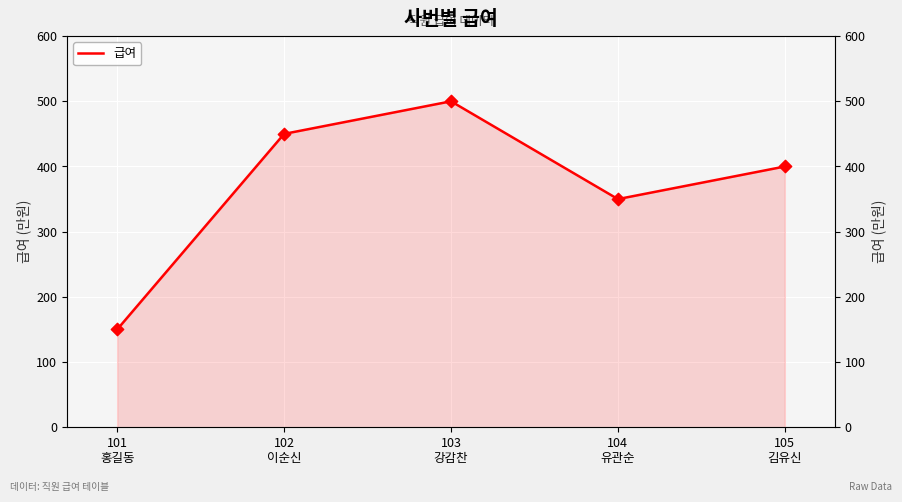

Approximately how many times larger is the value at 101
홍길동 compared to 104
유관순?

0.4